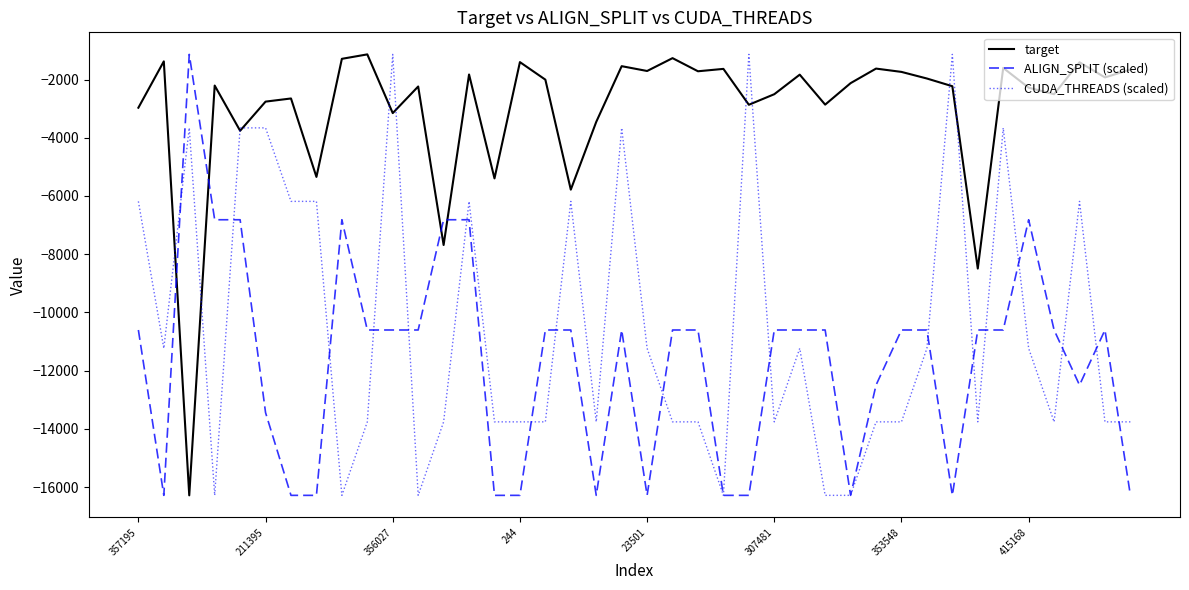

Which series has the largest total across all categories?

target